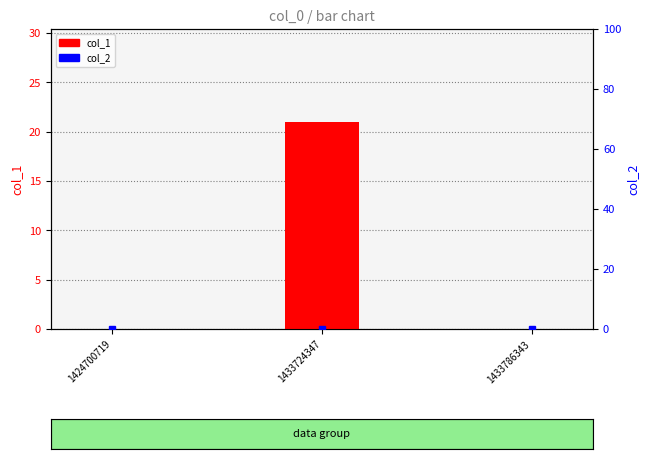

At 1433786343, list the series in order from smallest to largest.

col_1, col_2